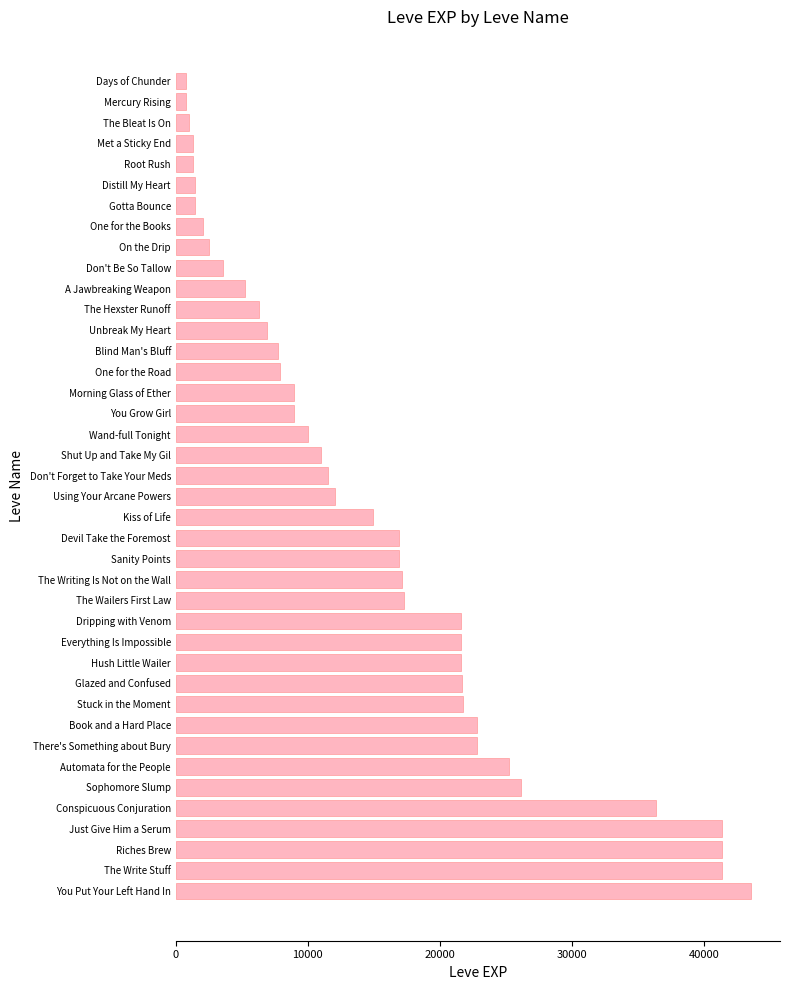

How many bars are there in total?

40